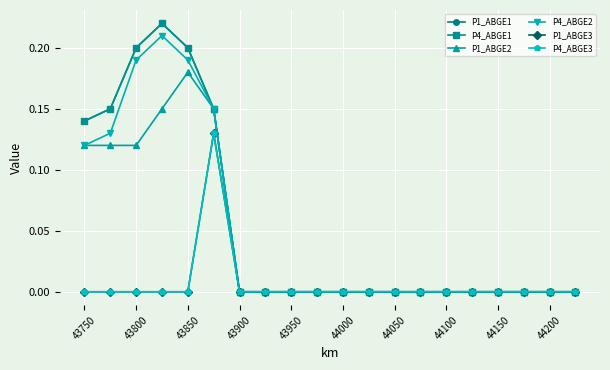

What is the average value of the P1_ABGE1 series?

0.1